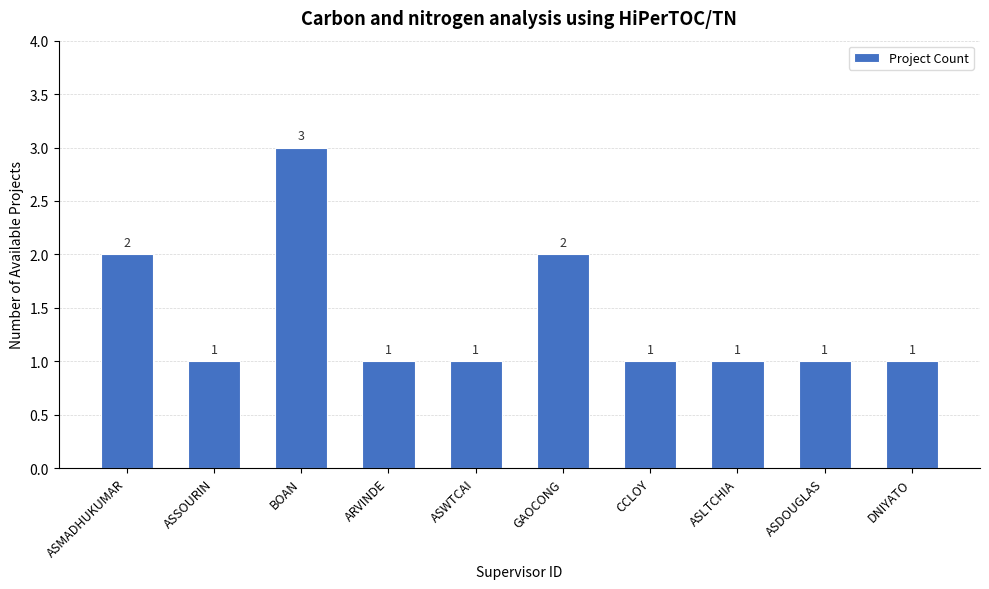

Reading left to right, what are all the values shown in this chart?

2	1	3	1	1	2	1	1	1	1